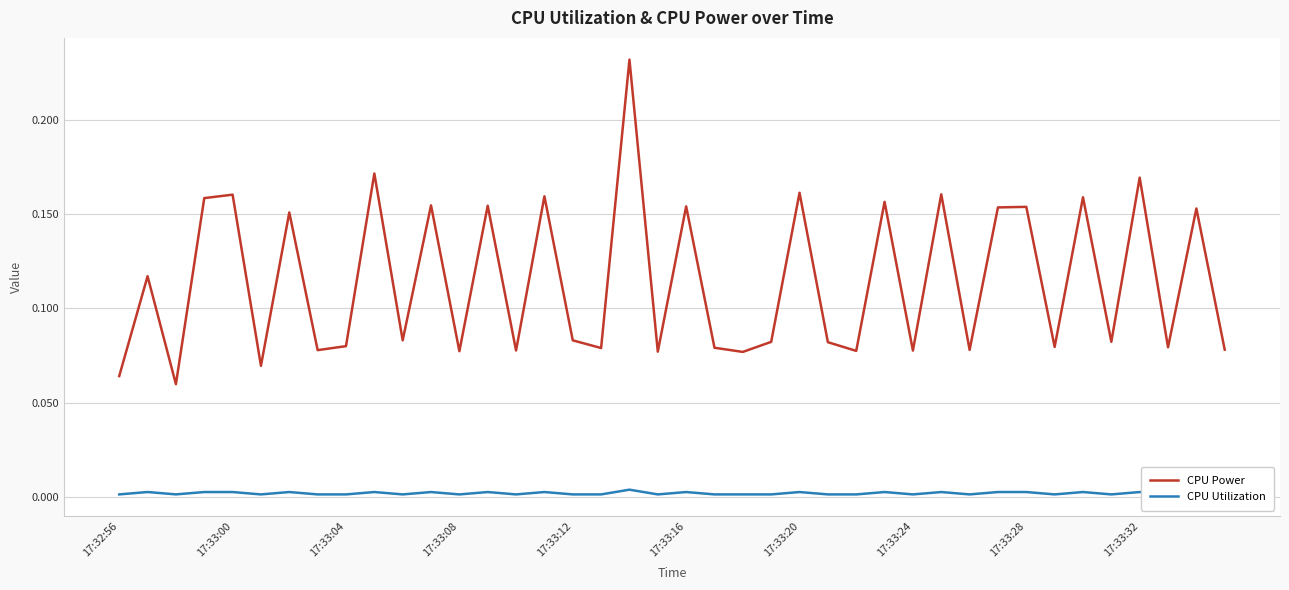

What position from the left is 17:33:08?

13